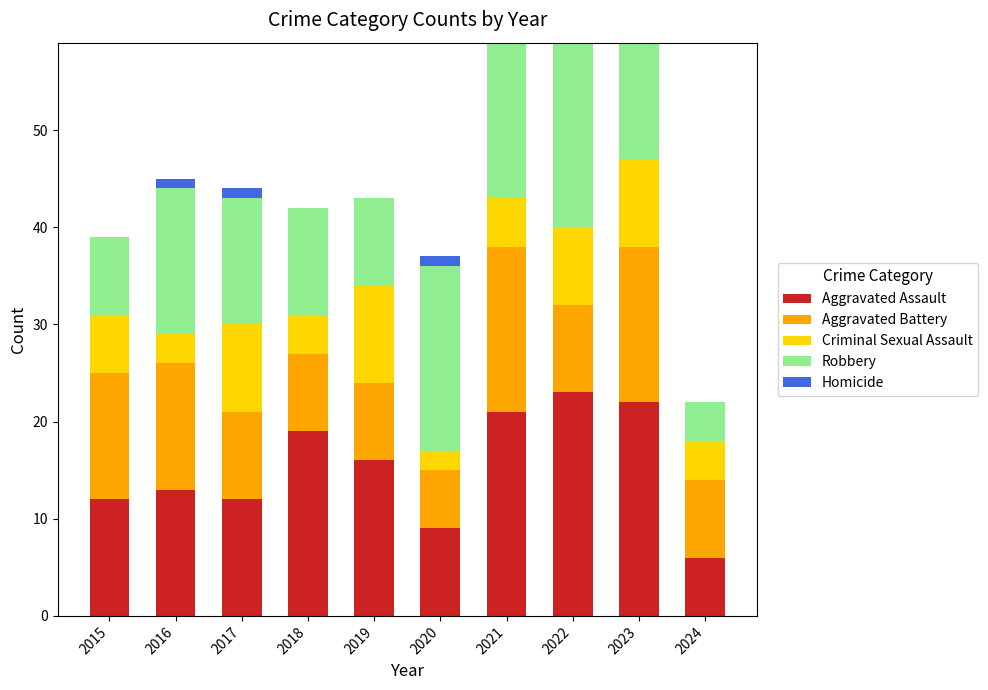

What is the sum of the Aggravated Assault values at 2022 and 2023?

45